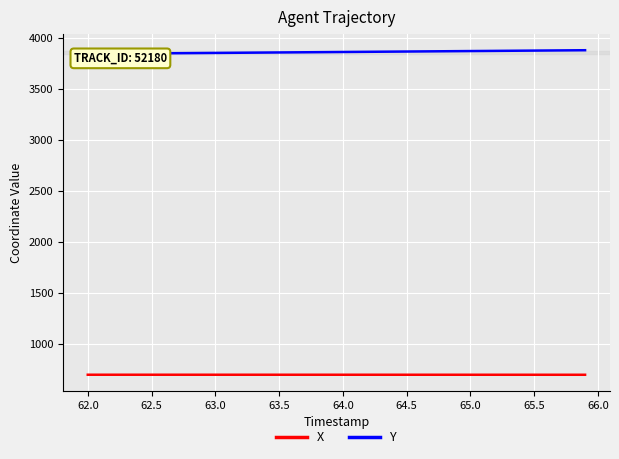

Is it true that X equals 695.5 at 63.5?

True